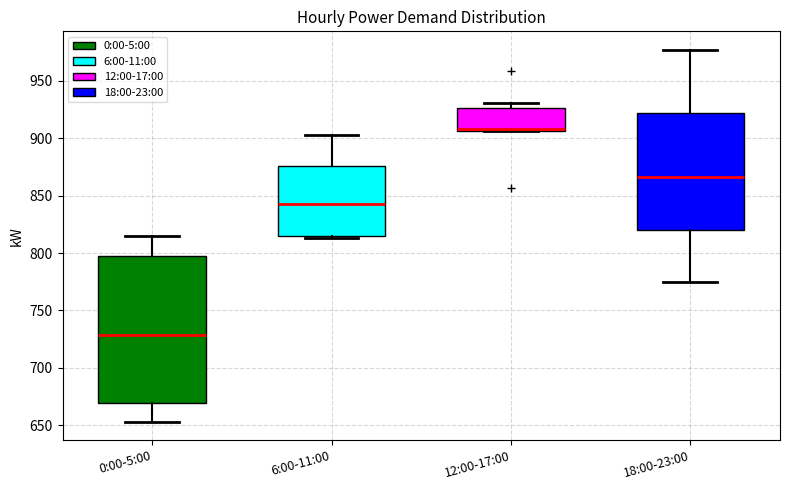

Reading left to right, read every box against the y-axis: the position of its median line, the range the box covers, and the ends of its whiskers. The values are not printed on the chart, so give them approximately, as read against the axis.

0:00-5:00: median 730, box 670 to 800, whiskers 655 to 815
6:00-11:00: median 845, box 815 to 875, whiskers 815 (just below the box's lower edge) to 905
12:00-17:00: median 910, box 905 to 925, whiskers 905 to 930
18:00-23:00: median 865, box 820 to 920, whiskers 775 to 975